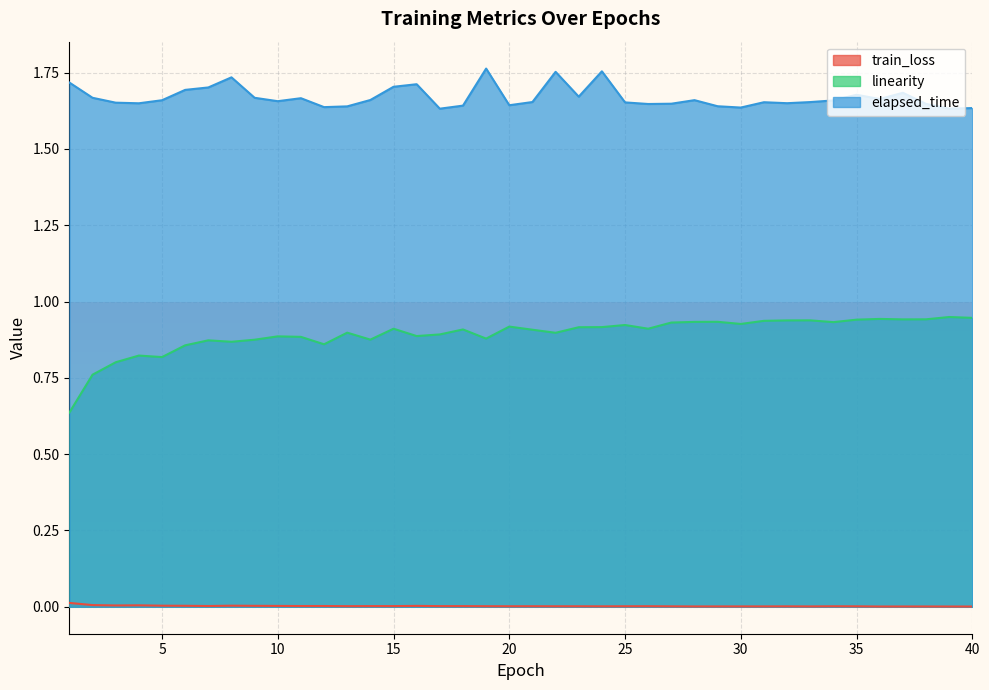

How many series are shown in this chart?

3